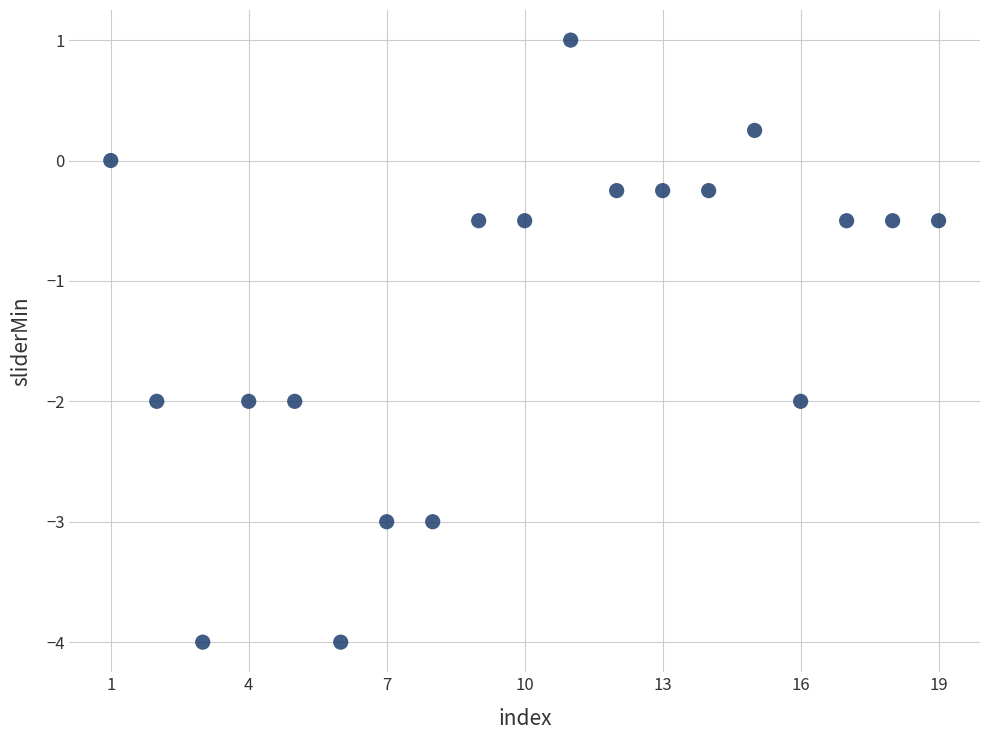

What is the range of X values (max minus min)?

18.0